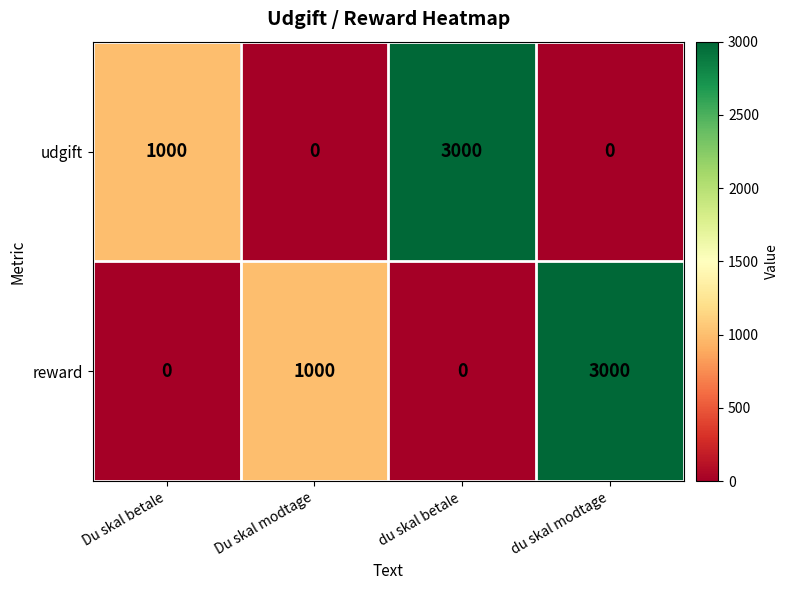

What is the greatest value displayed?

3000